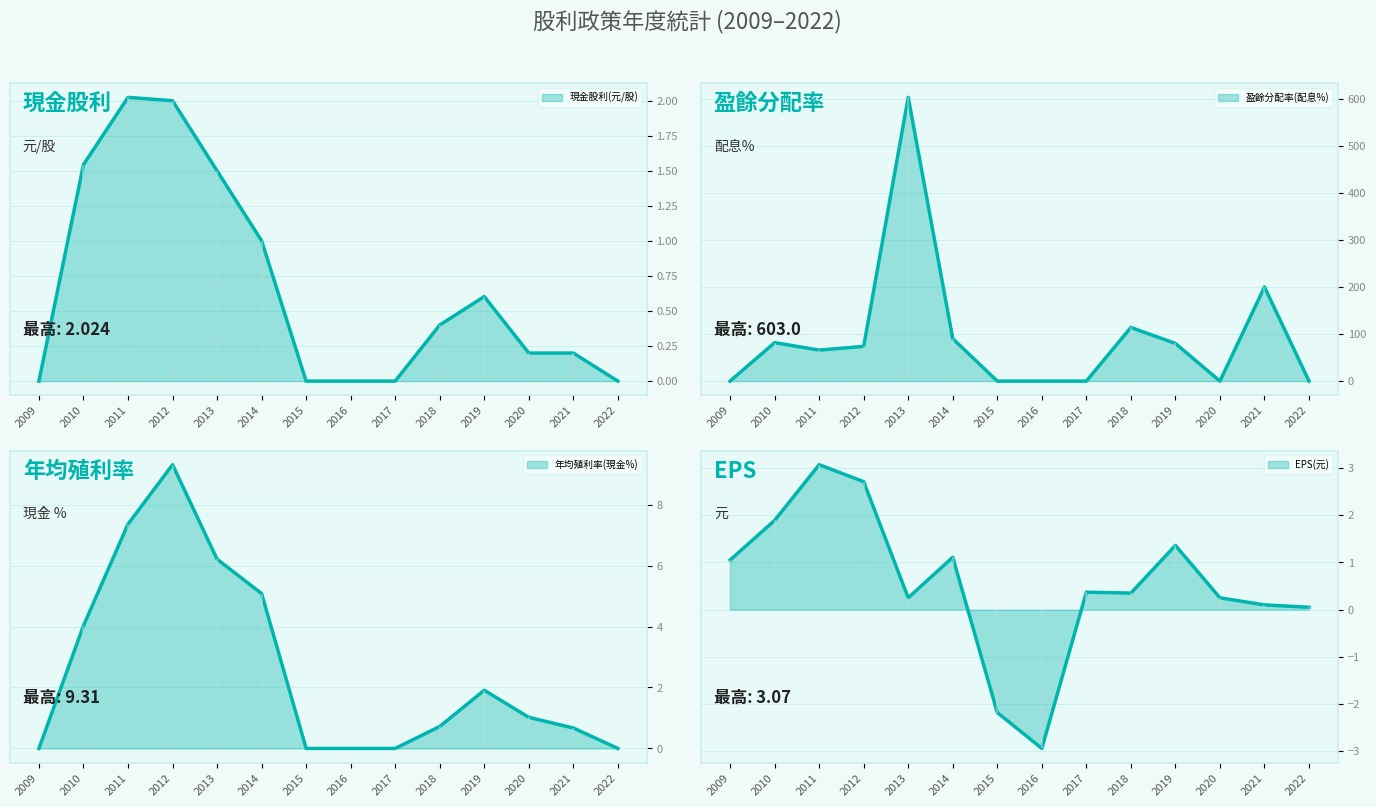

At which category is the sum across all series the highest?

2013